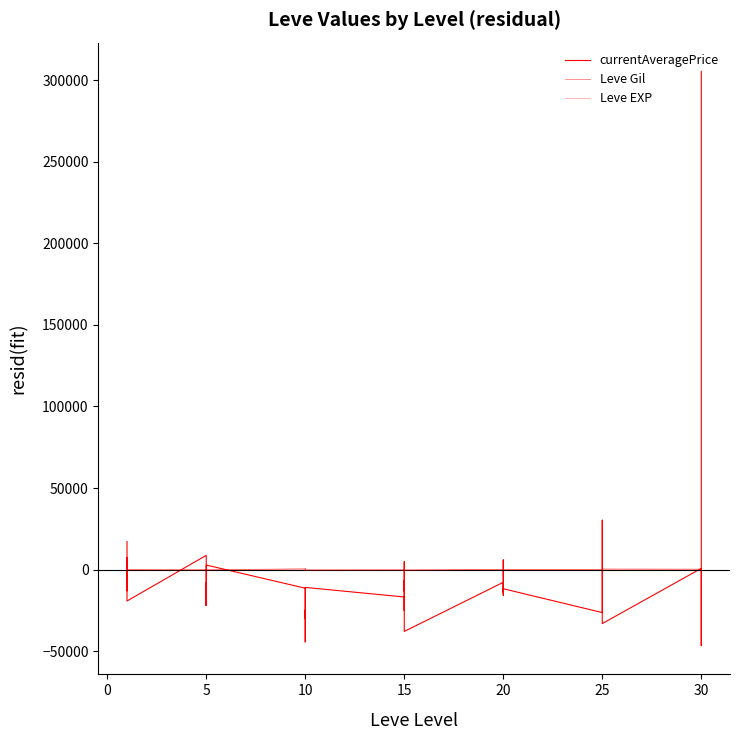

How many times do Leve EXP and Leve Gil cross each other?

18